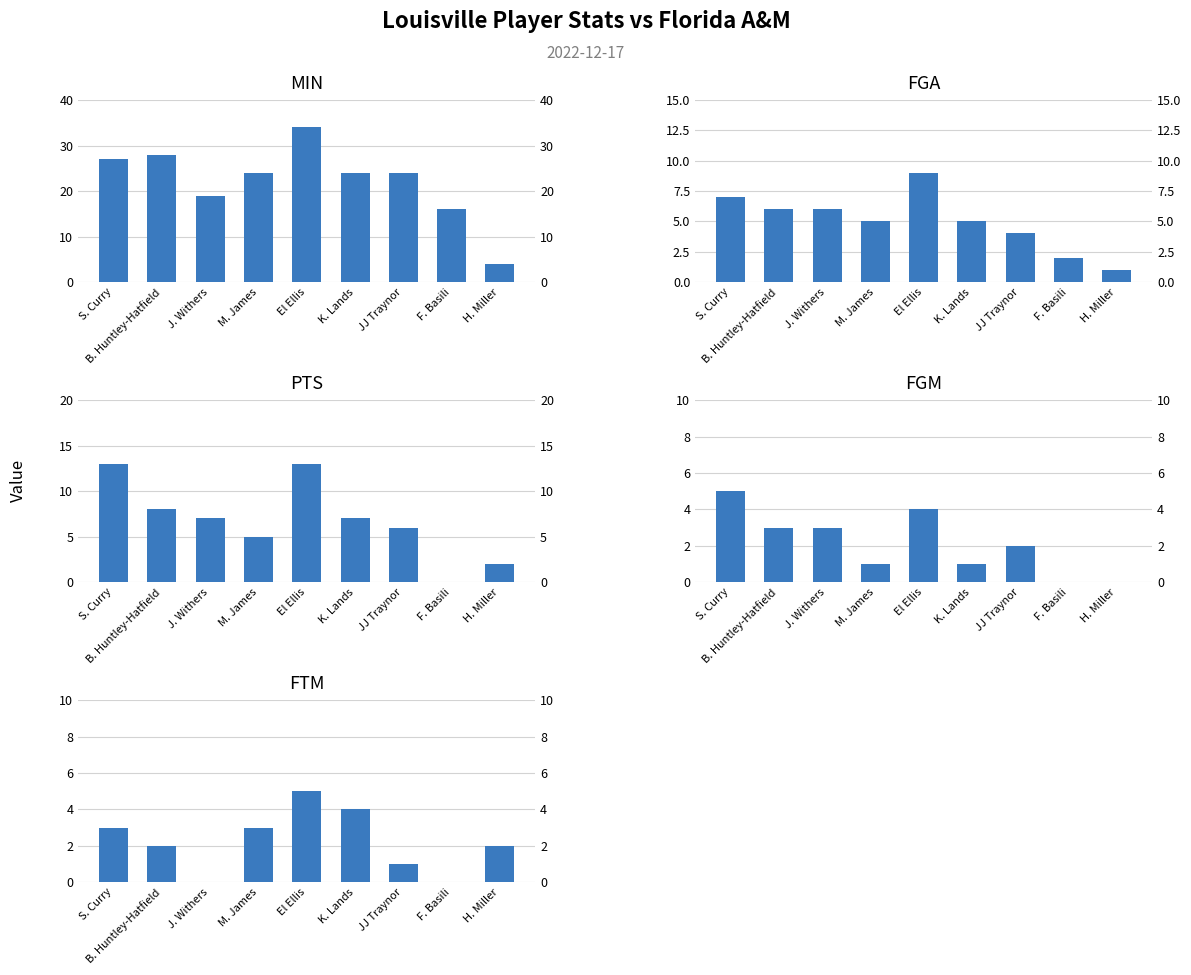

Which category has the highest value across all series?

El Ellis